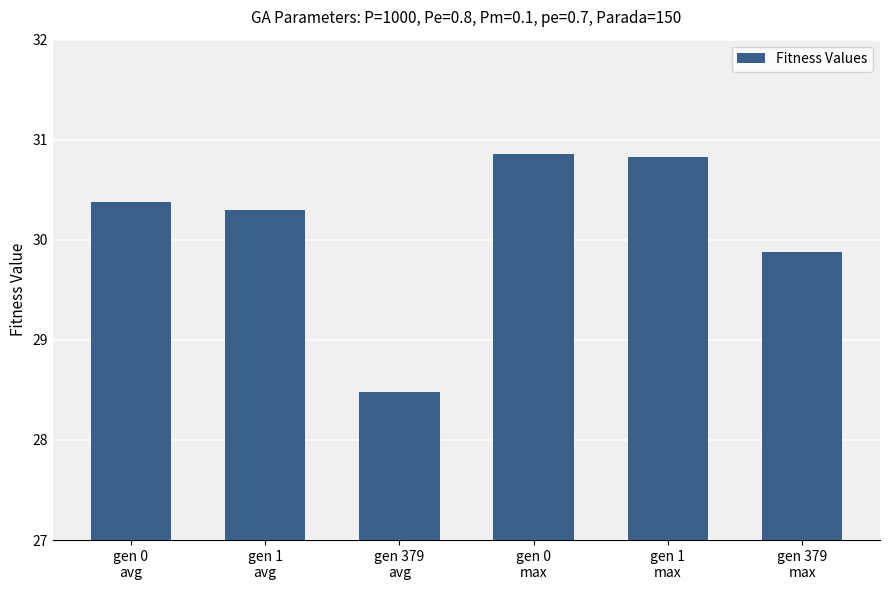

What position from the right is gen 379
max?

1